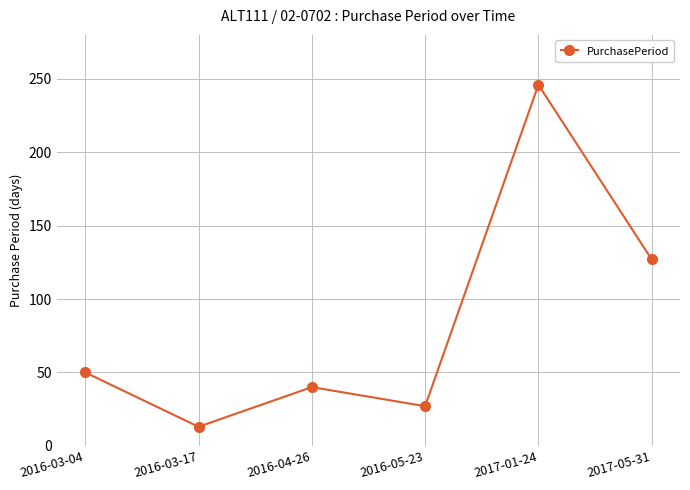

Is this an area chart (filled region under the line)?

No